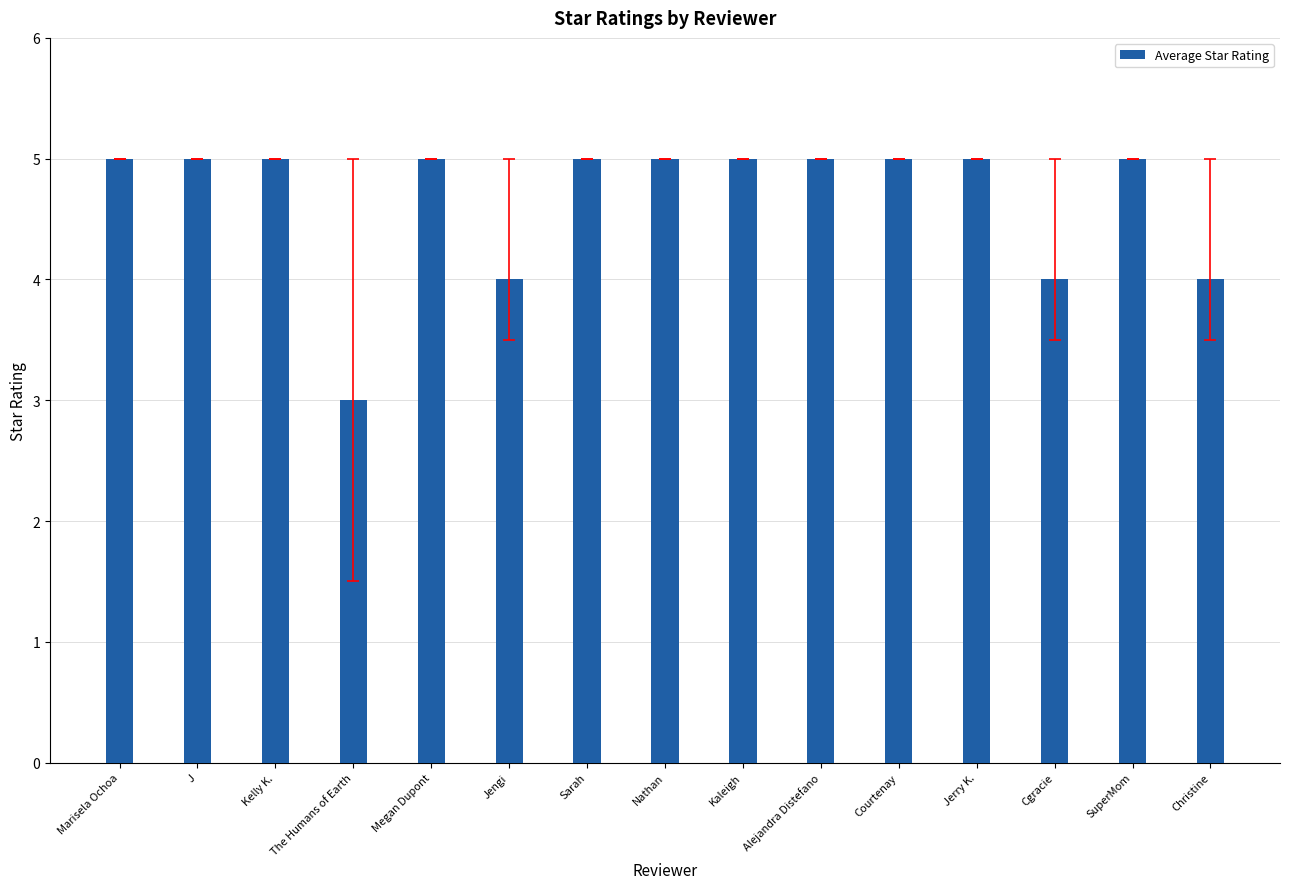

Count the values in the range 4 to 5.

14